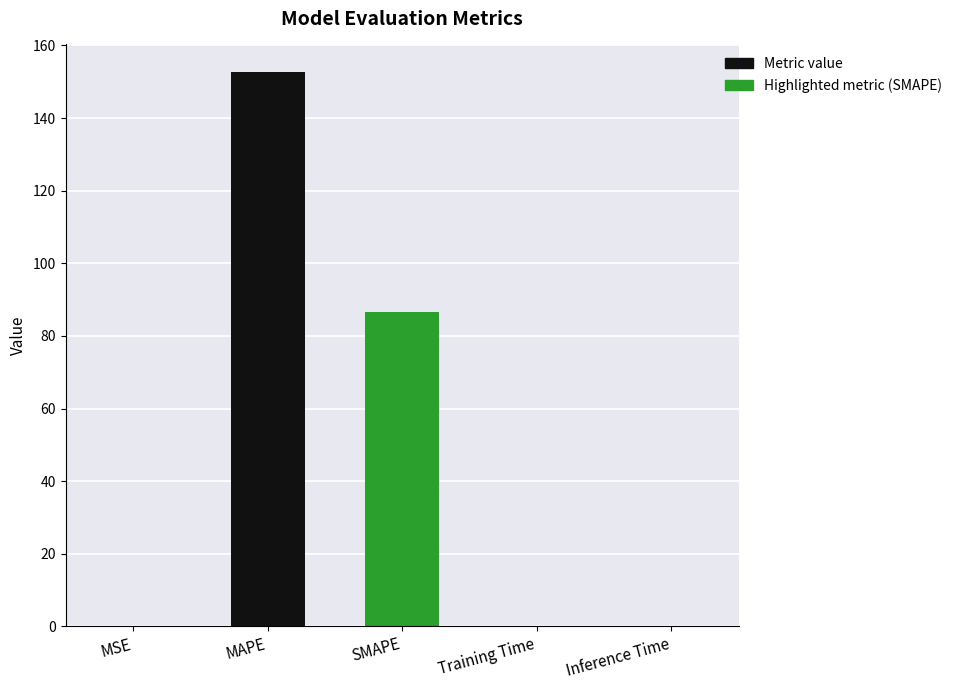

What is the sum of all values?

239.3